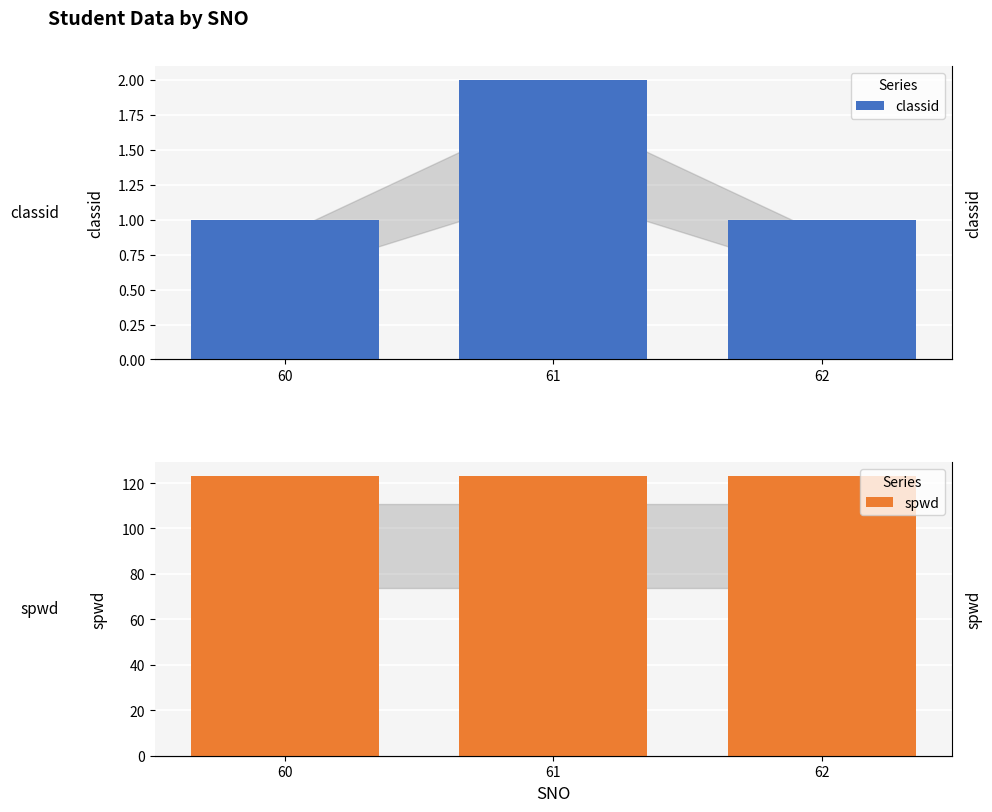

List the series in order of their overall mean, highest first.

spwd, classid